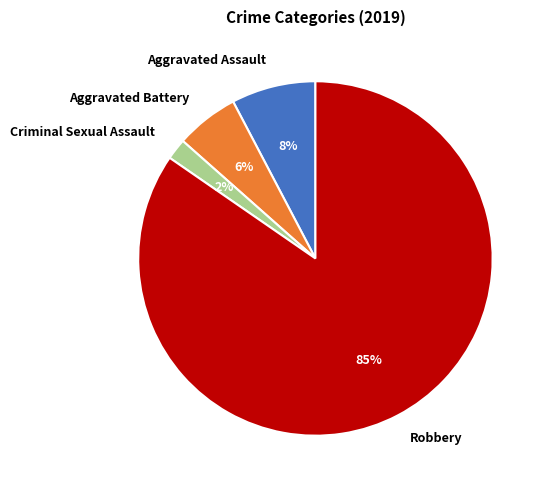

Which slice represents more than half of the pie?

Robbery